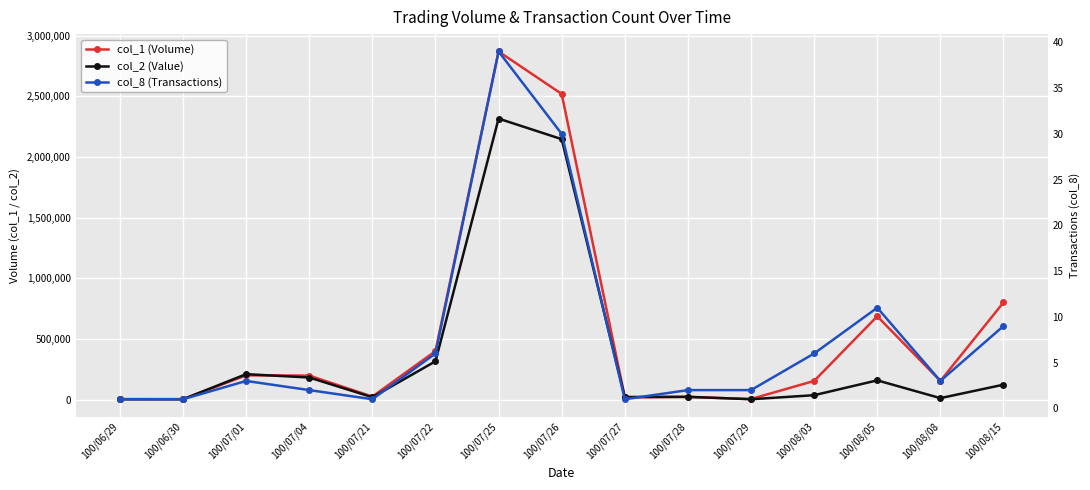

How many lines are shown in the chart?

3